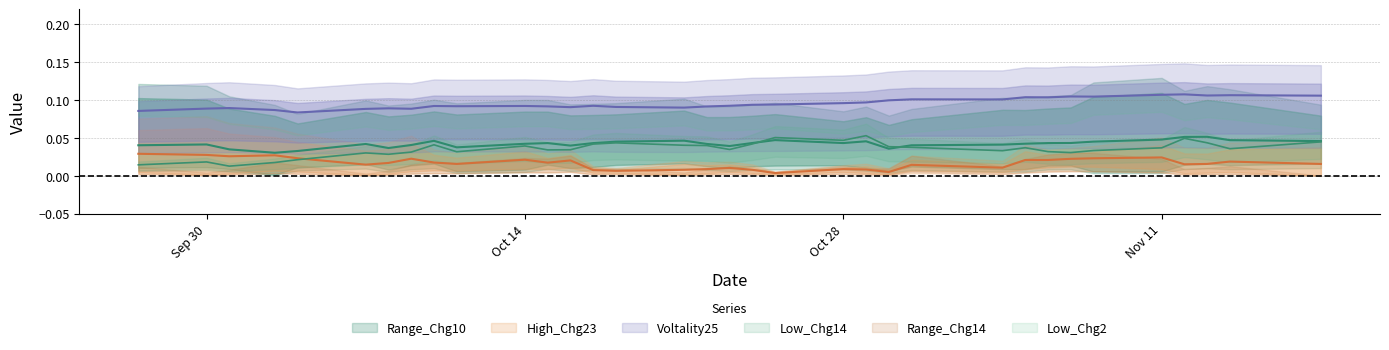

The value of Voltality25 at 13 is 0.1. True or false?

True